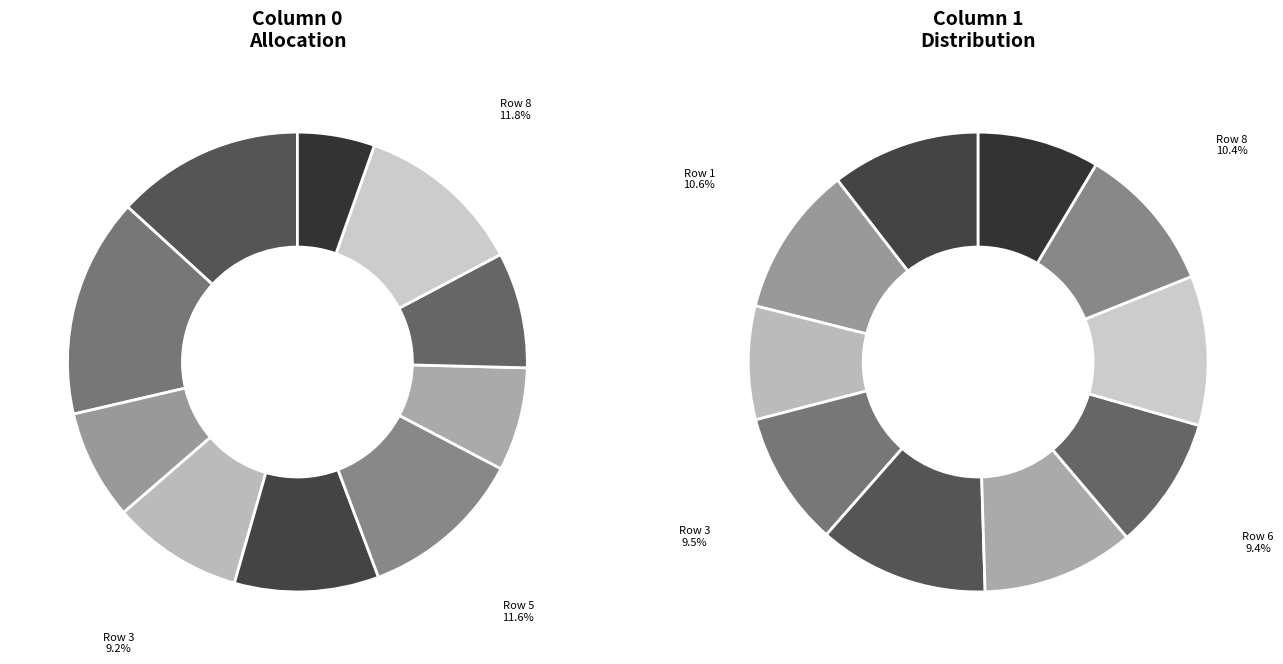

True or false: Row 0 accounts for 13% of the total.

True